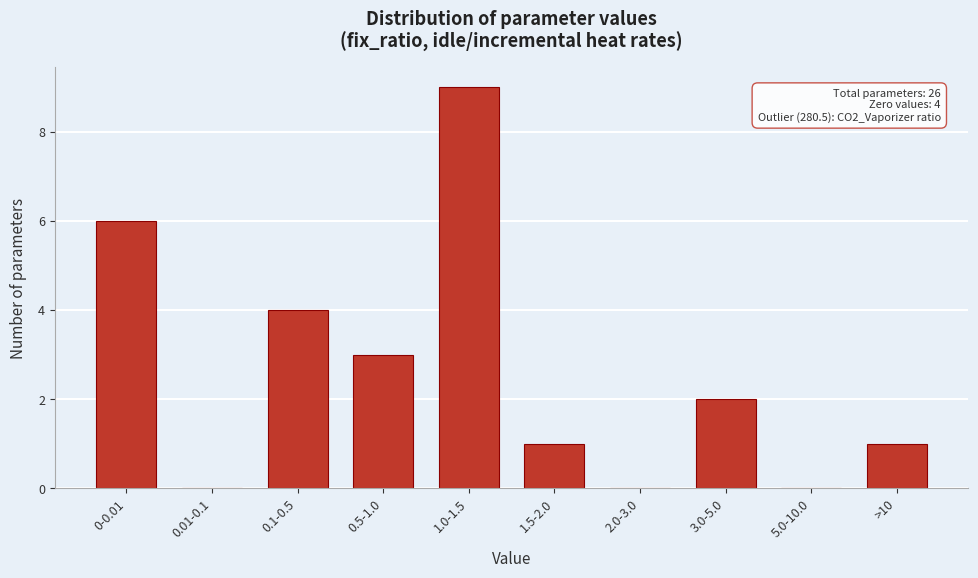

Reading left to right, what are all the values shown in this chart?

0-0.01=6	0.01-0.1=0	0.1-0.5=4	0.5-1.0=3	1.0-1.5=9	1.5-2.0=1	2.0-3.0=0	3.0-5.0=2	5.0-10.0=0	>10=1